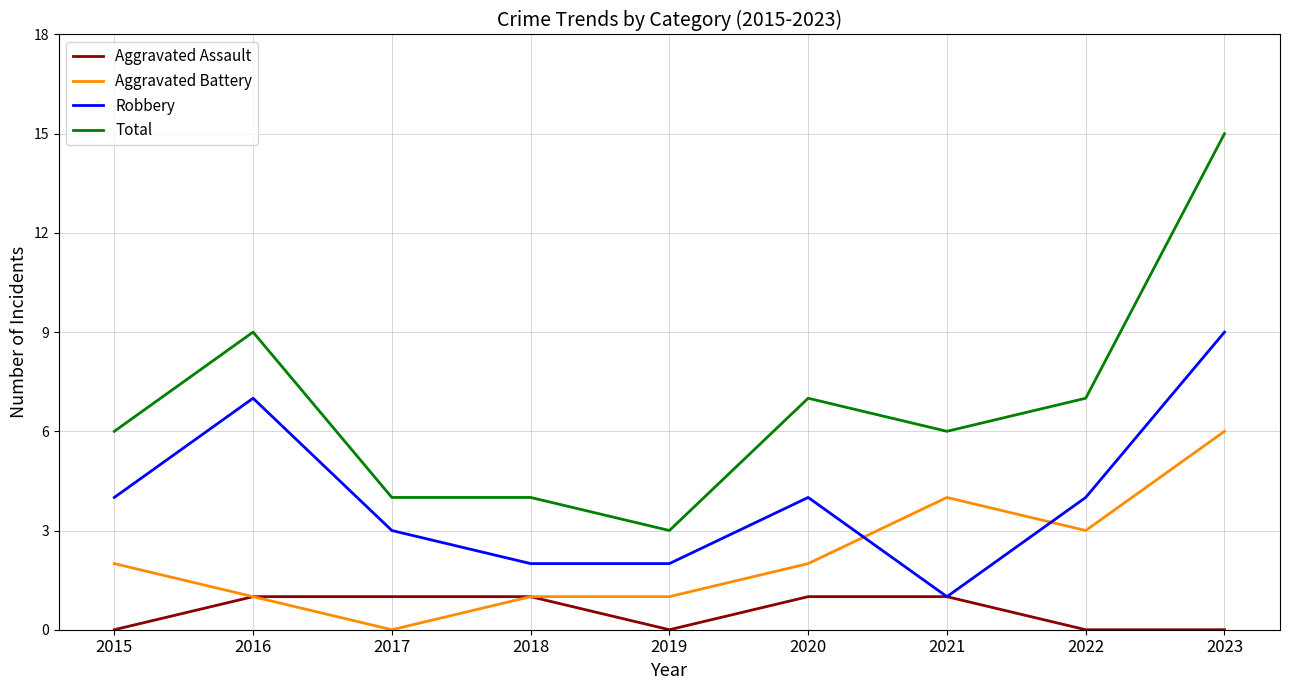

List the series in order of their peak value, highest first.

Total, Robbery, Aggravated Battery, Aggravated Assault